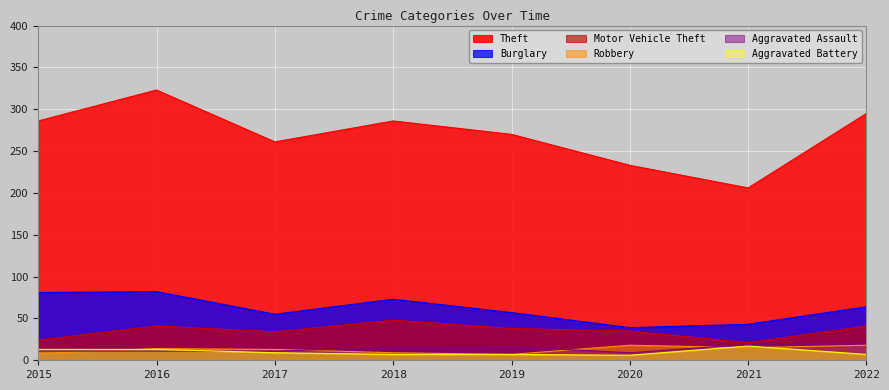

What is the value of the Aggravated Battery point at the 5th from the left?

7